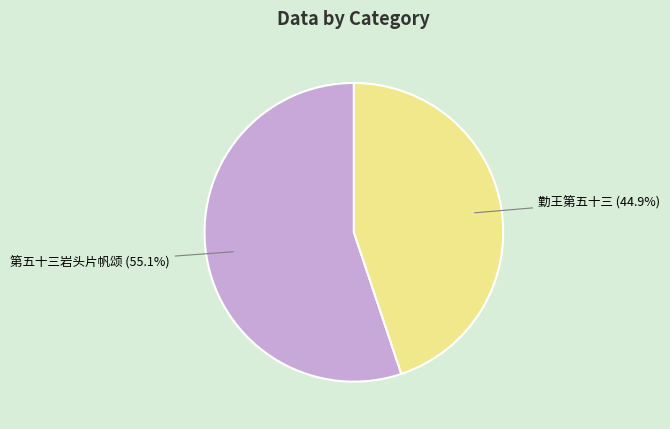

What percentage is the 第五十三岩头片帆颂 slice, to the nearest percent?

55%